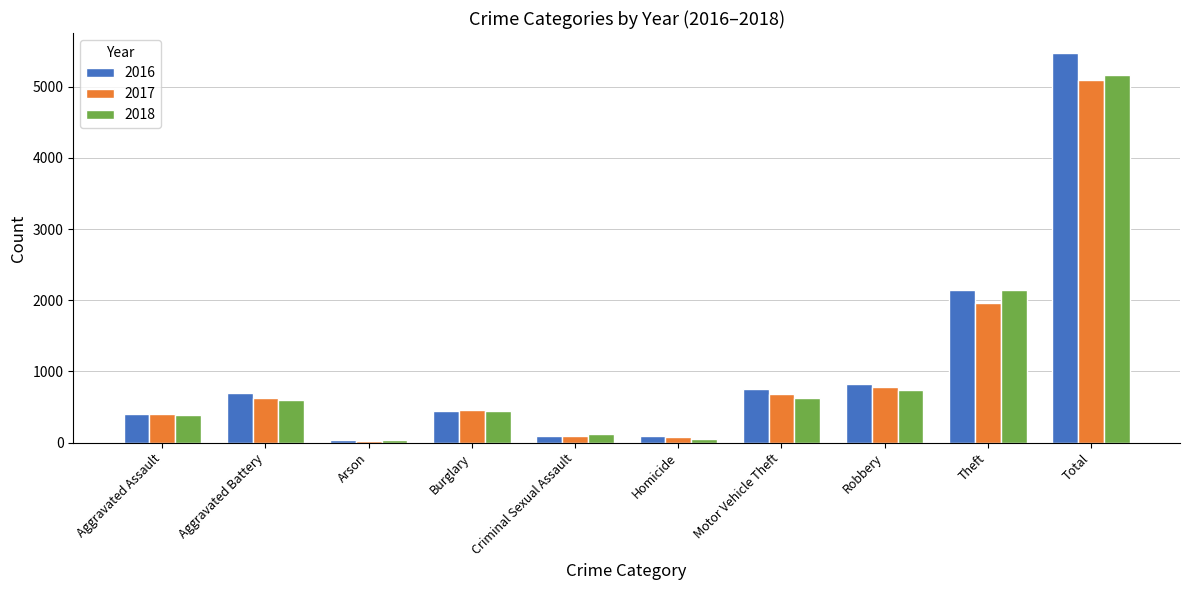

Where is 2017 nearest to the value 2559?

Theft